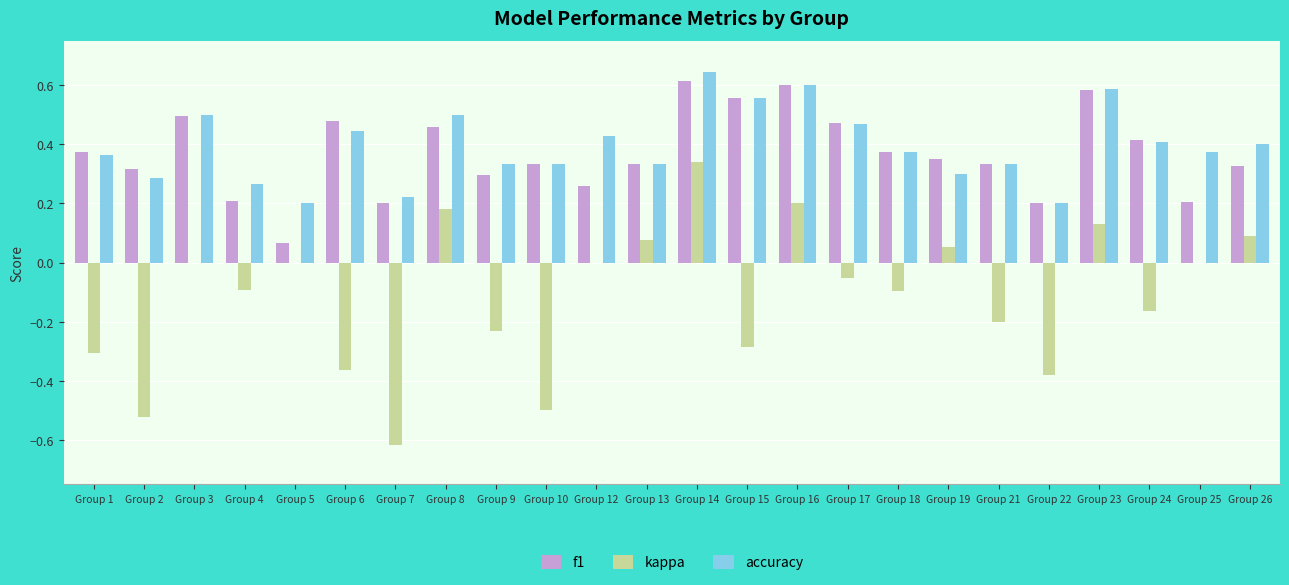

How many groups of bars are there?

24